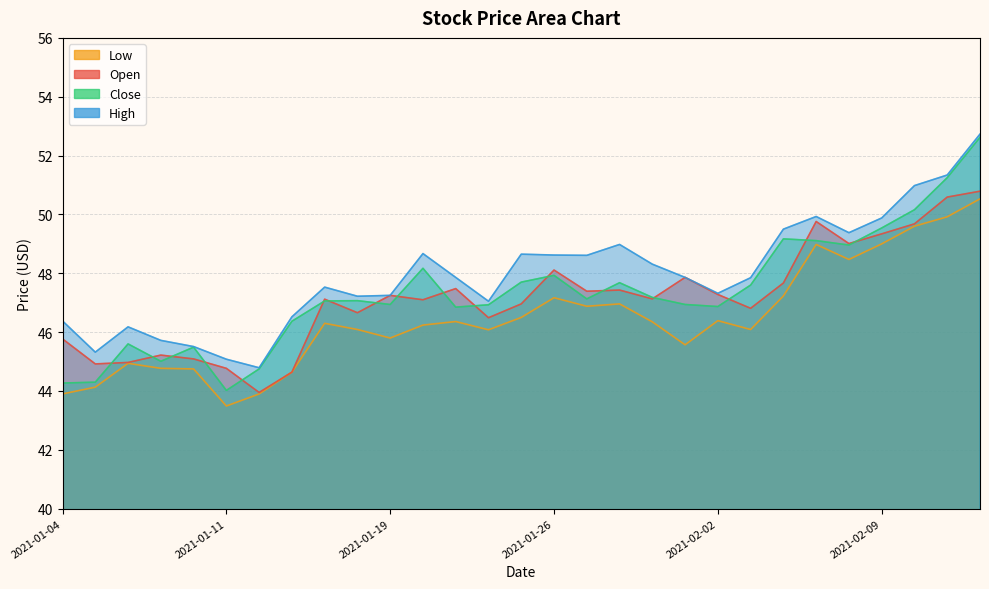

At how many categories does at least one series exceed 46?

24